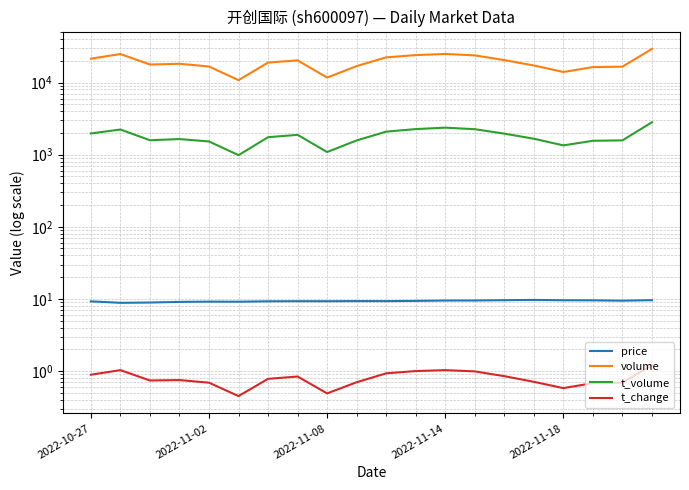

True or false: t_volume and t_change intersect in this chart.

False